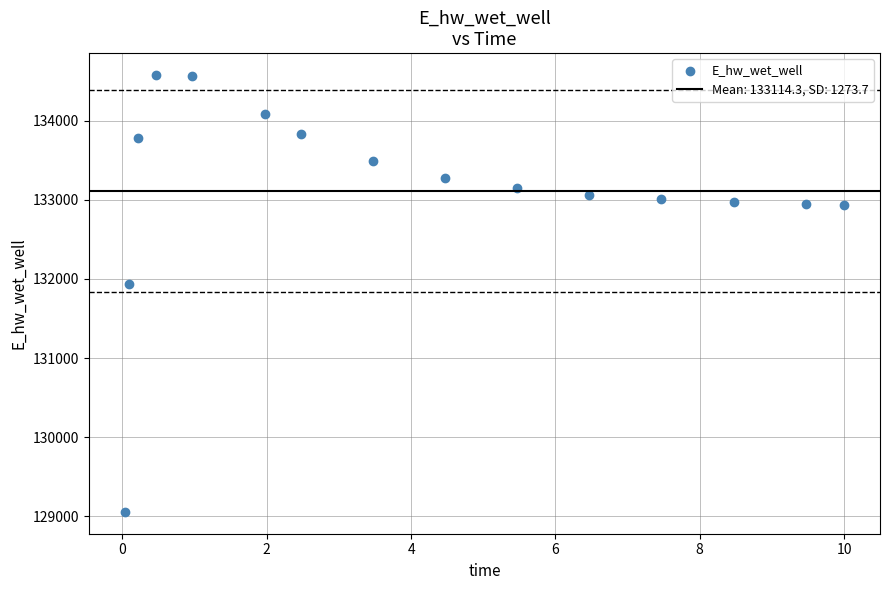

What is the range of X values (max minus min)?

10.0